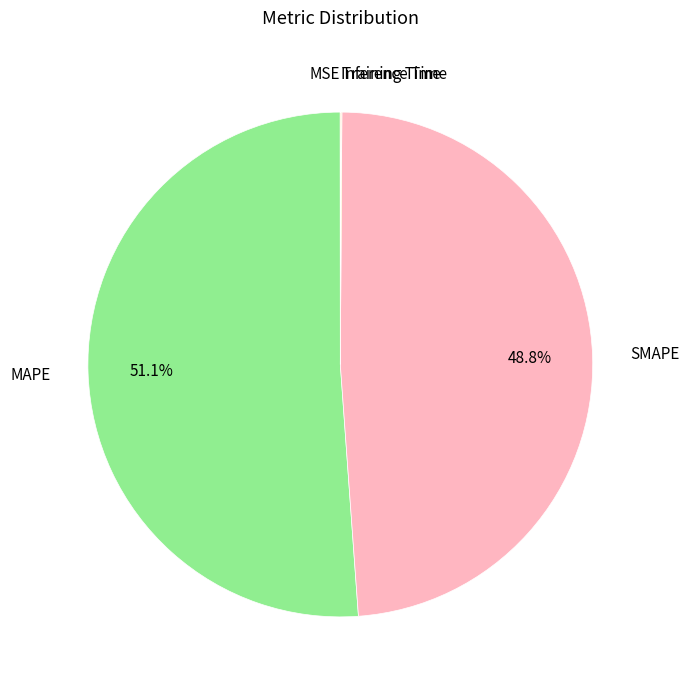

Count the number of slices in the pie.

5